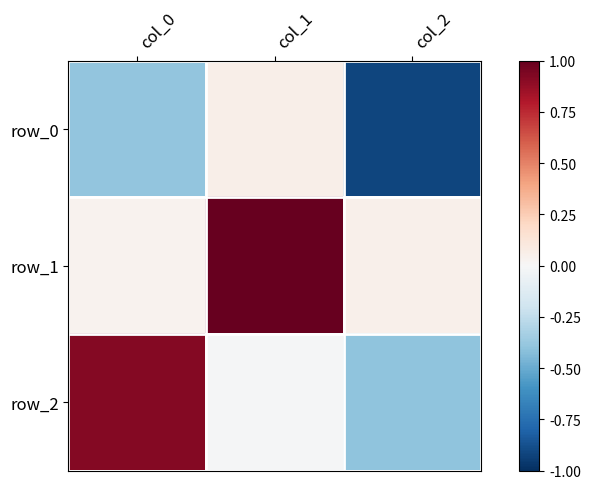

Count the number of categories in the chart.

3